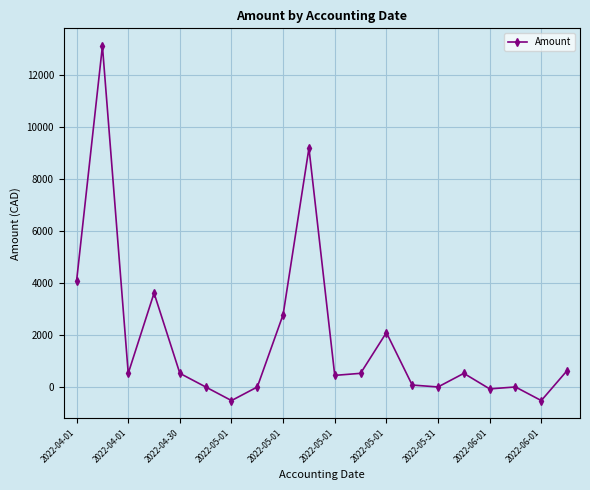

What is the average value?

1851.9